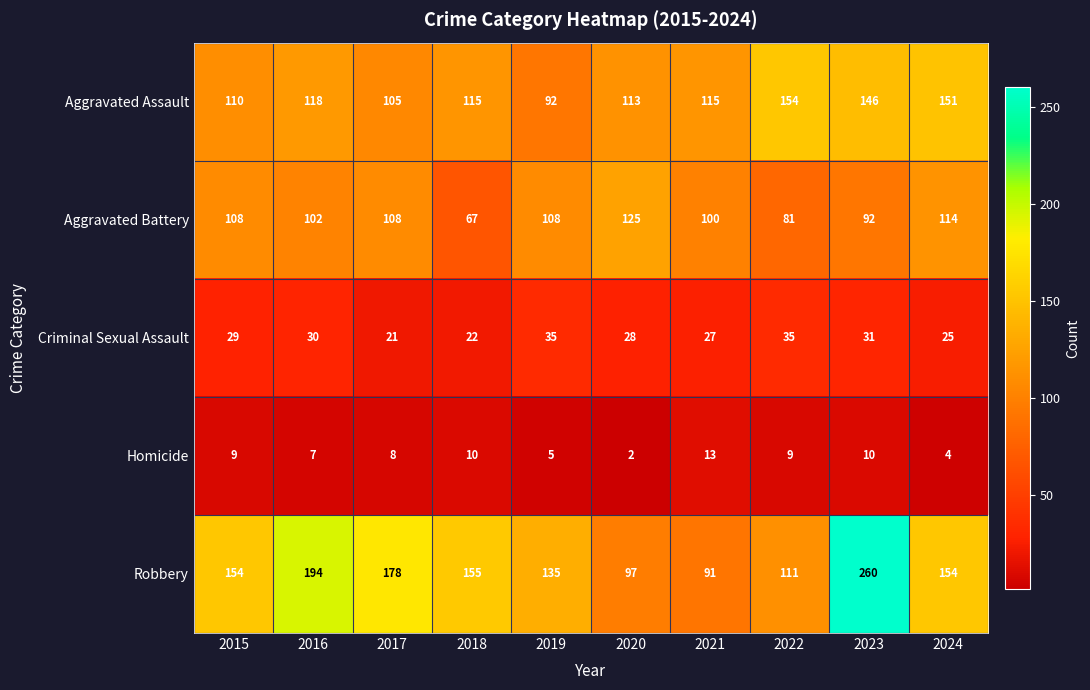

Is it true that Robbery equals 68 at 2015?

False